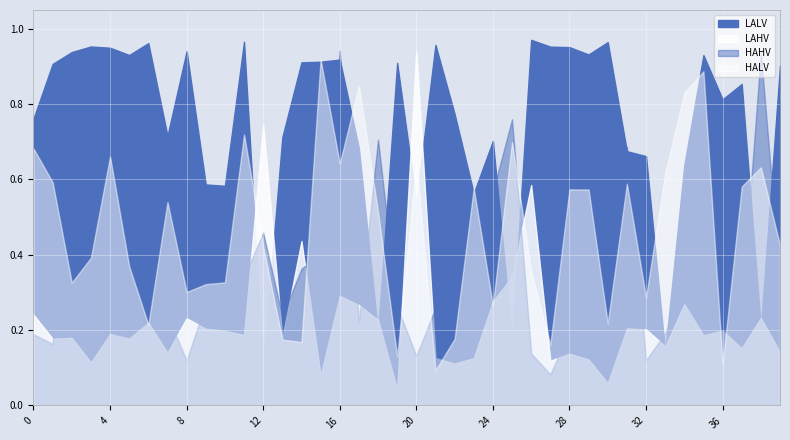

What are all the series names shown in the legend?

HAHV, HALV, LAHV, LALV